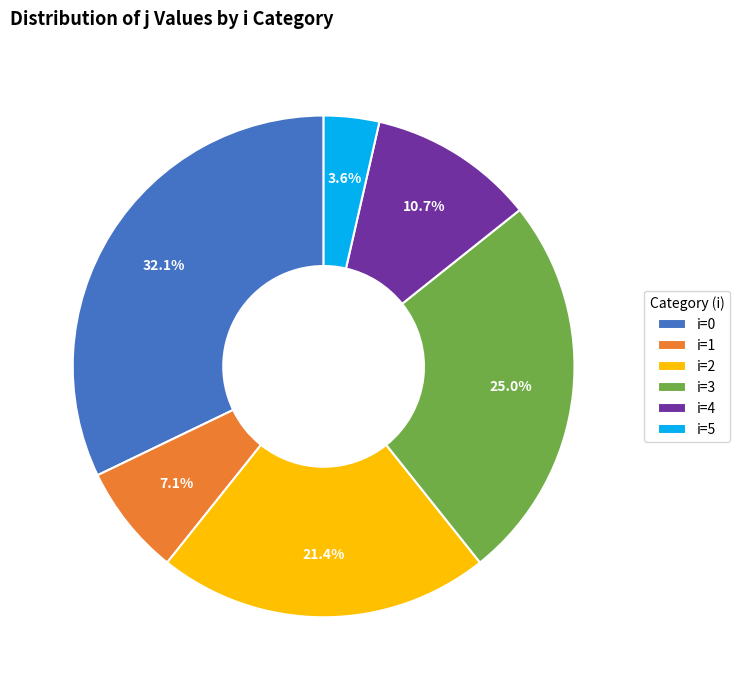

How much of the chart is everything except i=2?

78.6%